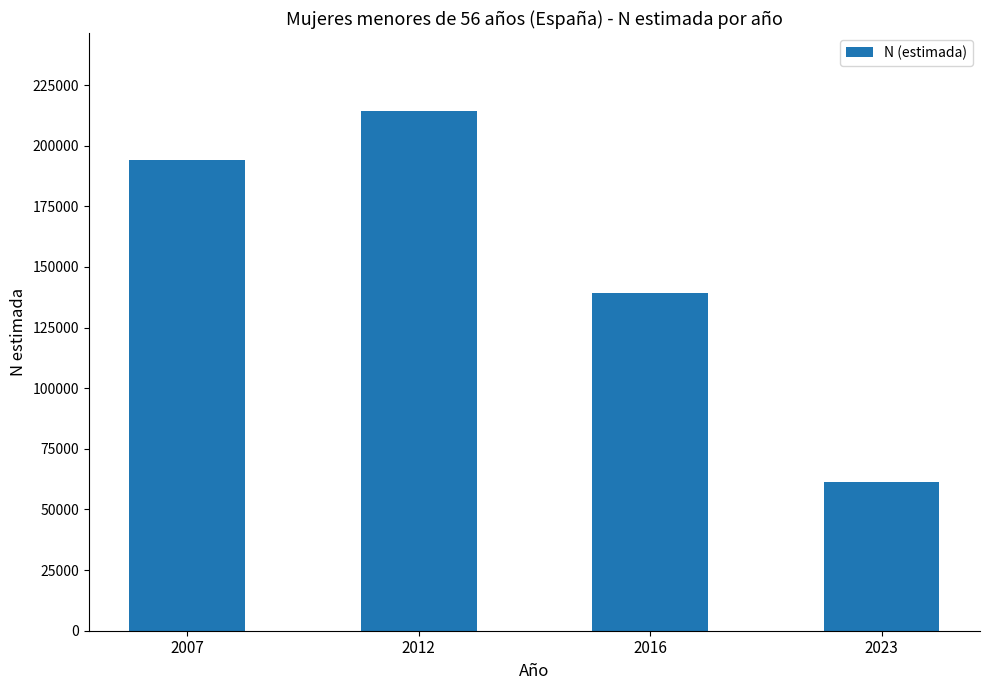

What is the greatest value displayed?

214320